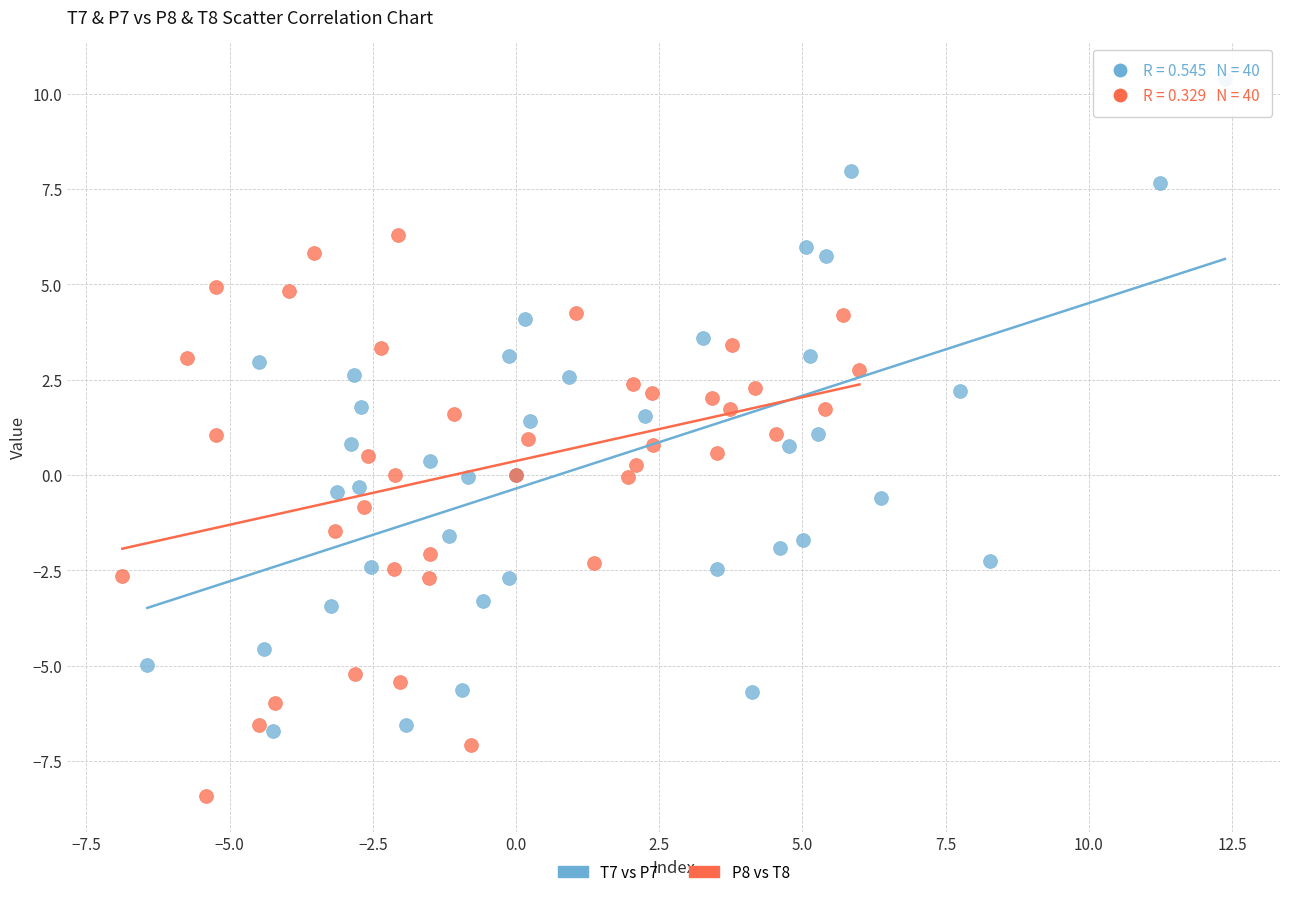

What are all the series names shown in the legend?

T7 vs P7, P8 vs T8